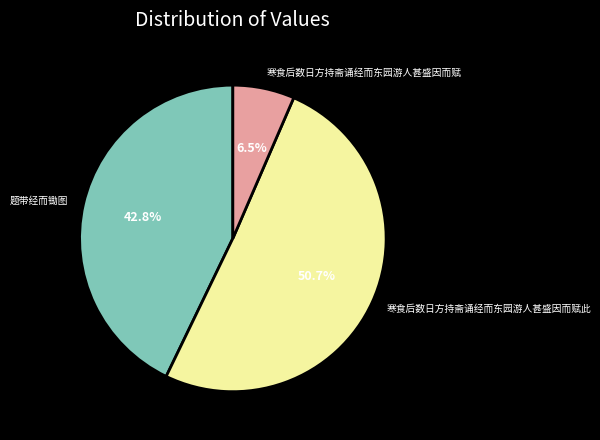

Does 寒食后数日方持斋诵经而东园游人甚盛因而赋 represent more than half of the total?

No